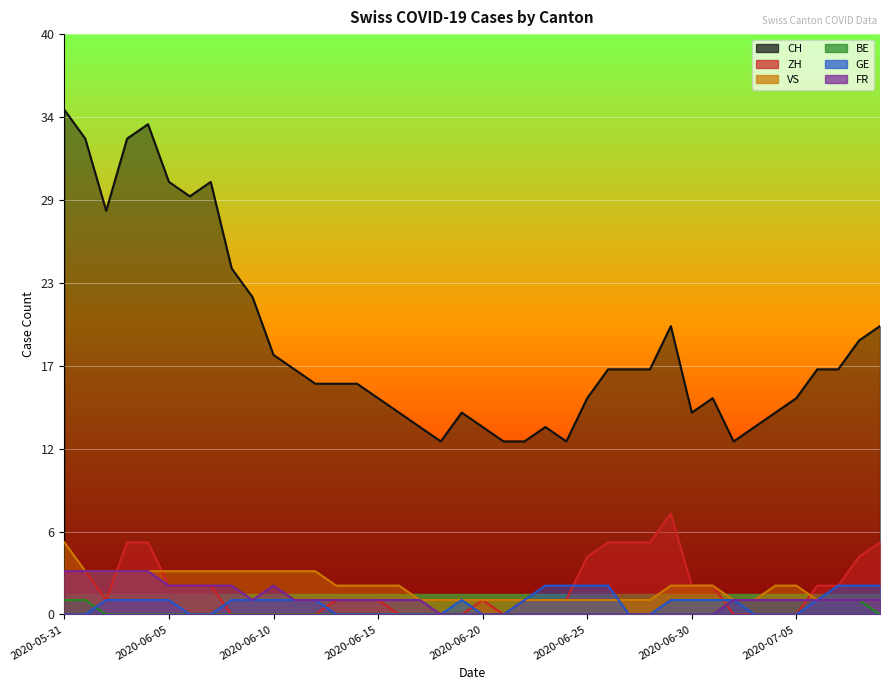

What is the difference between the maximum and minimum values in the BE series?

1